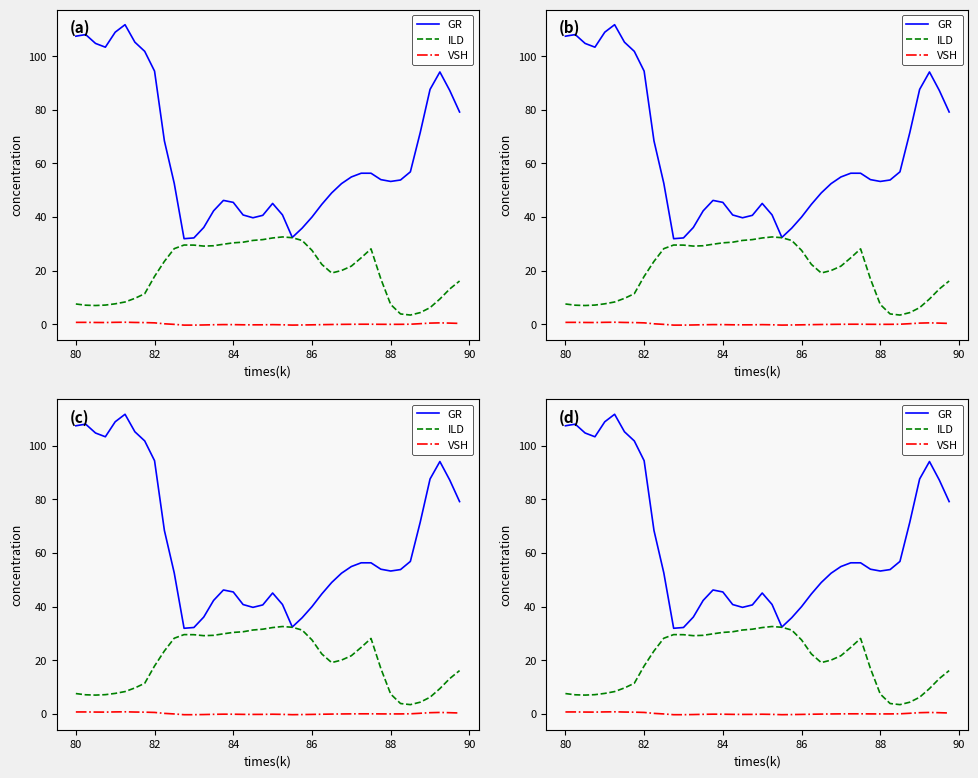

What are all the series names shown in the legend?

GR, ILD, VSH